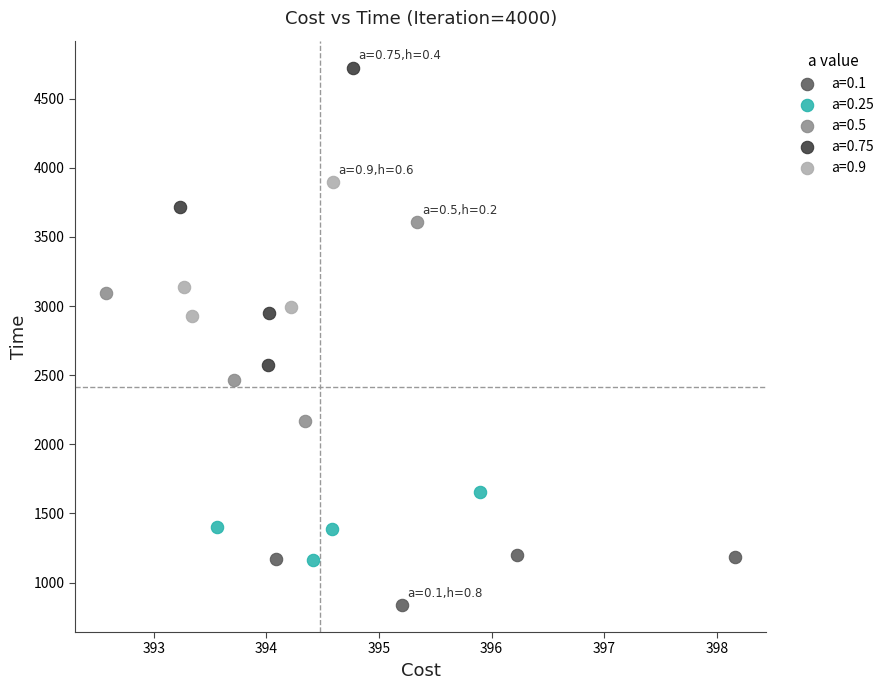

Which series has the largest Y range (max minus min)?

a=0.75